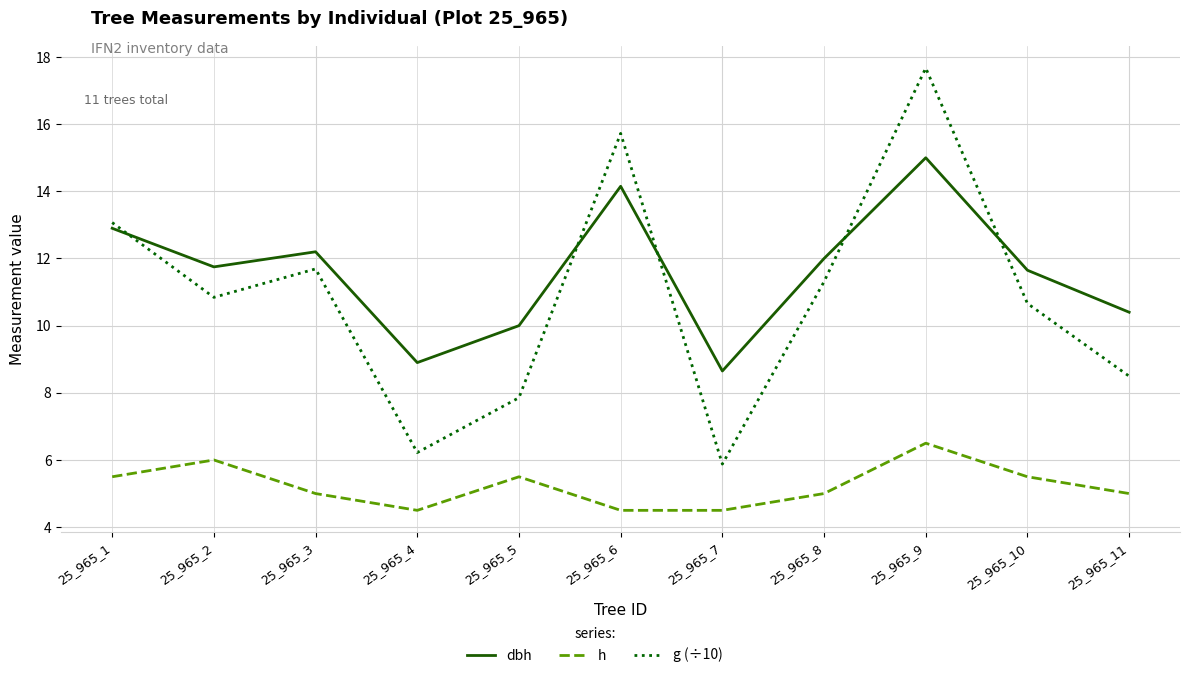

True or false: h and g (÷10) cross at least once.

False